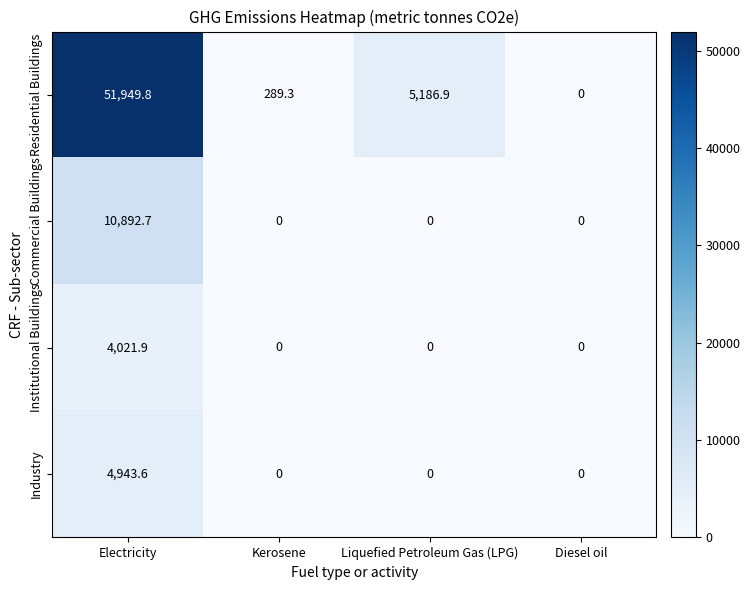

The value of Residential Buildings at Electricity is 51949.8. True or false?

True